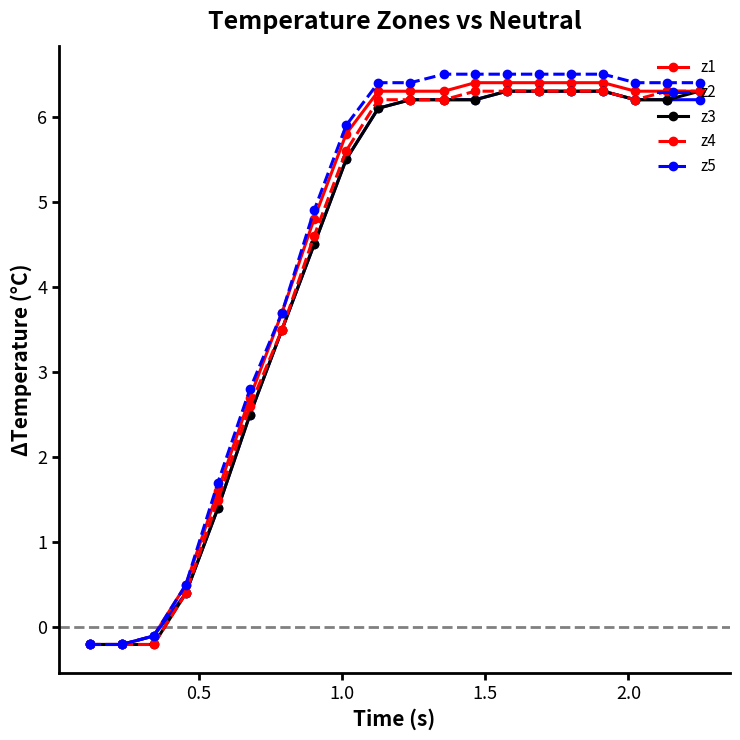

At how many categories does at least one series exceed 3?

14